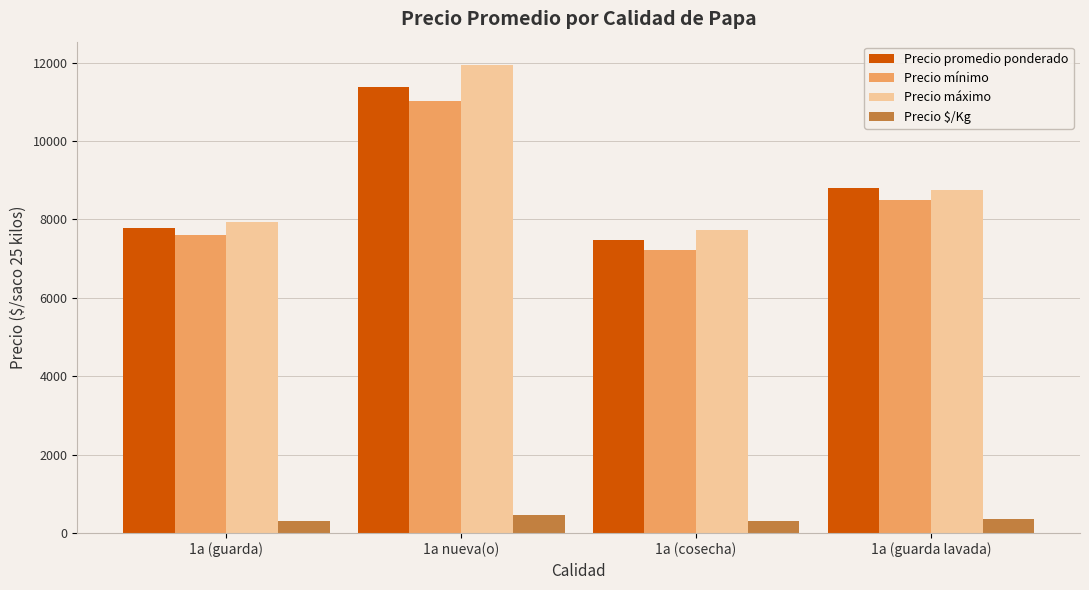

What is the difference between the highest and lowest values at 1a (guarda lavada)?

8460